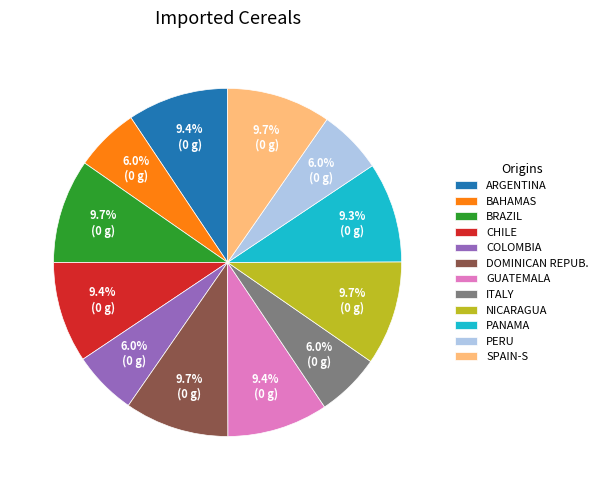

How many segments does this pie chart have?

12